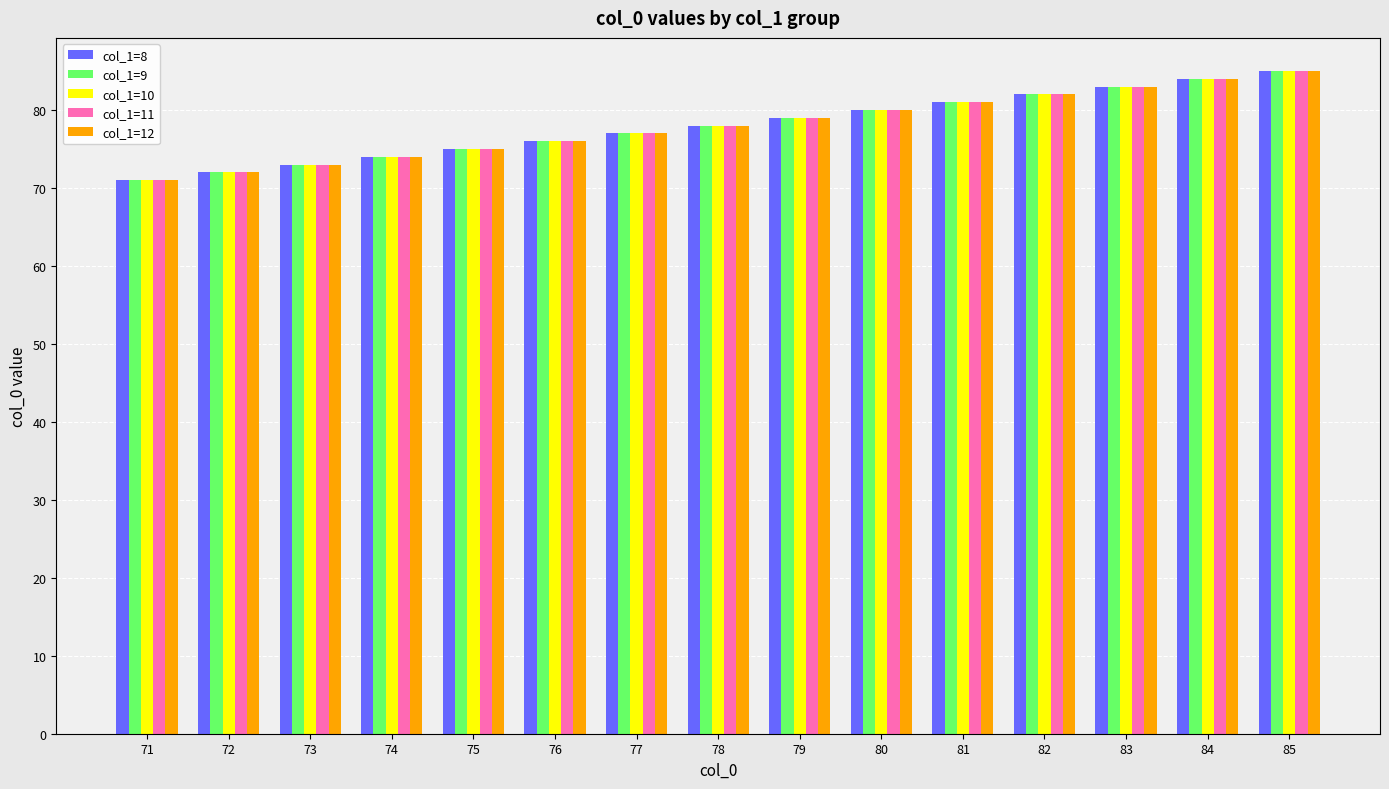

Are the bars grouped side by side (vs. stacked)?

Yes